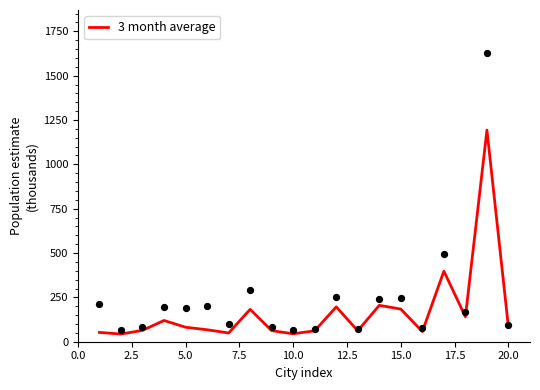

What is the lowest value of the 3 month average series?

43.5